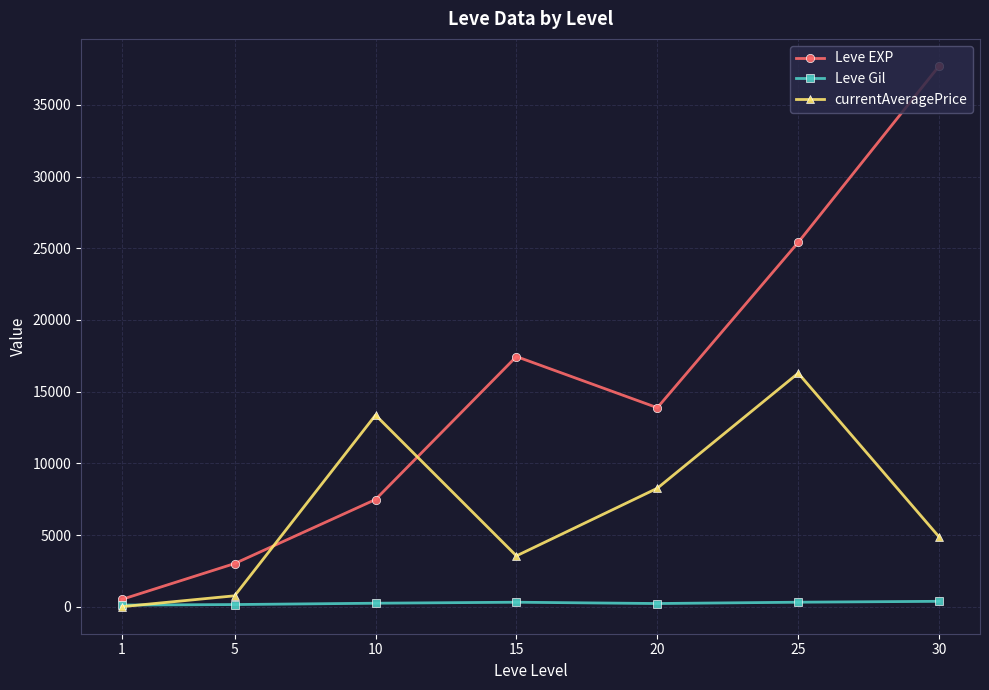

What is the smallest value displayed?

0.8